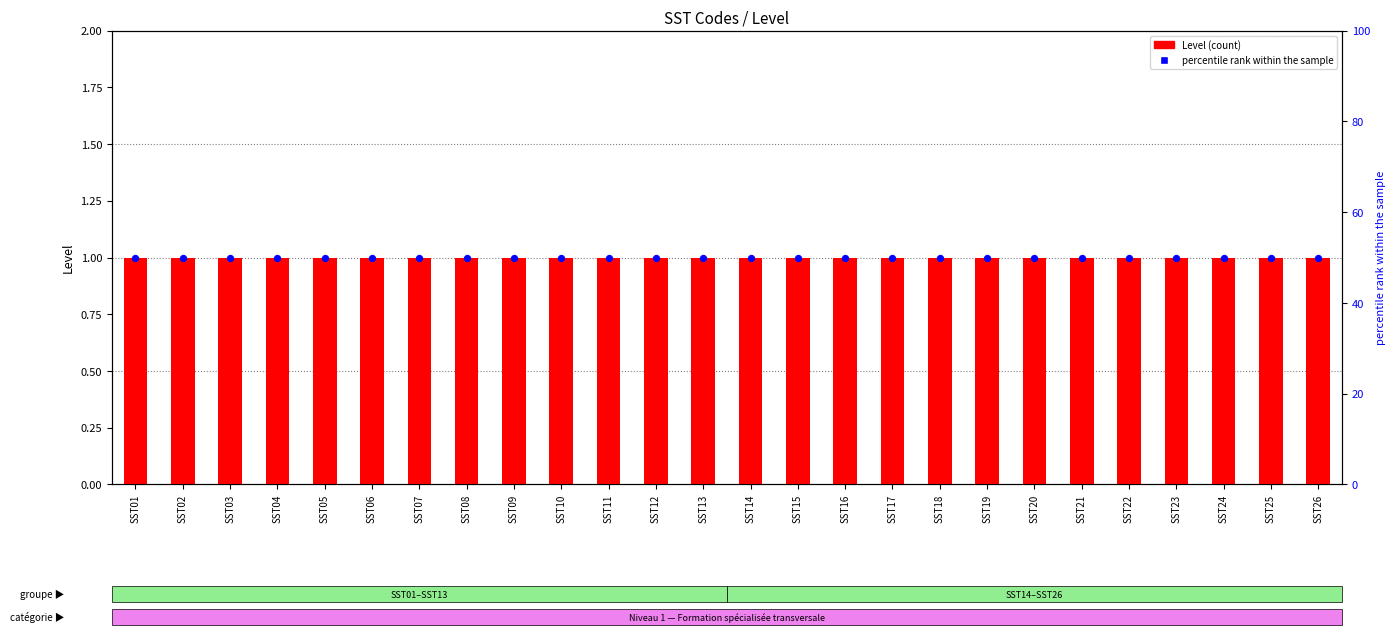

What are all the series names shown in the legend?

Level, percentile rank within the sample